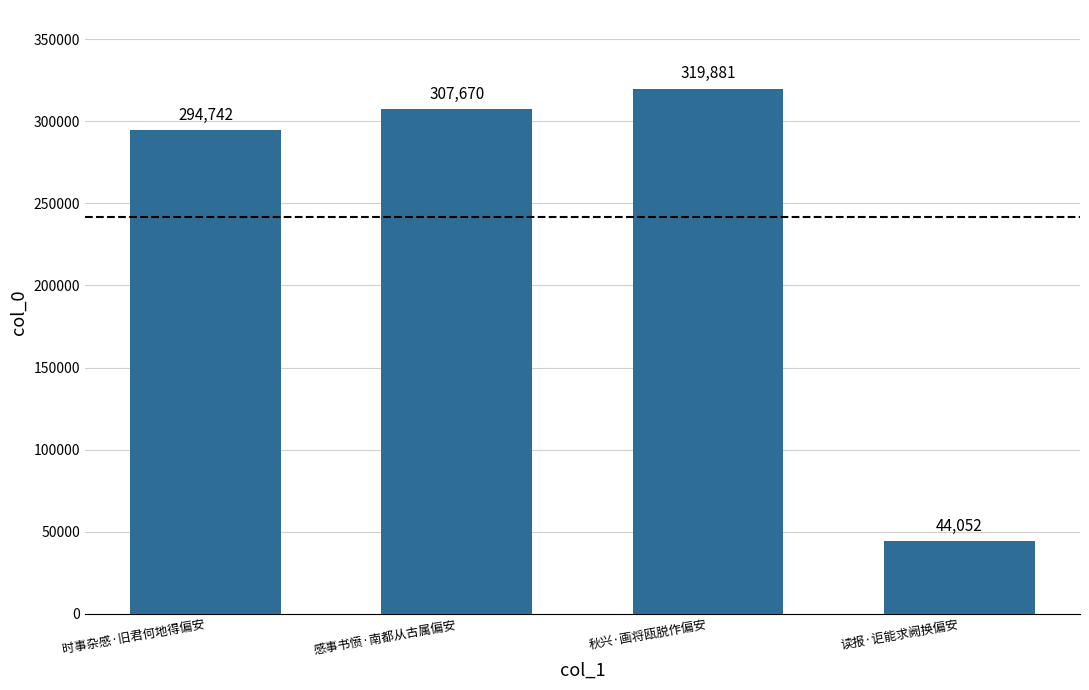

Reading right to left, extract all data points from this chart.

读报·讵能求阙换偏安=44052	秋兴·画将瓯脱作偏安=319881	感事书愤·南都从古属偏安=307670	时事杂感·旧君何地得偏安=294742